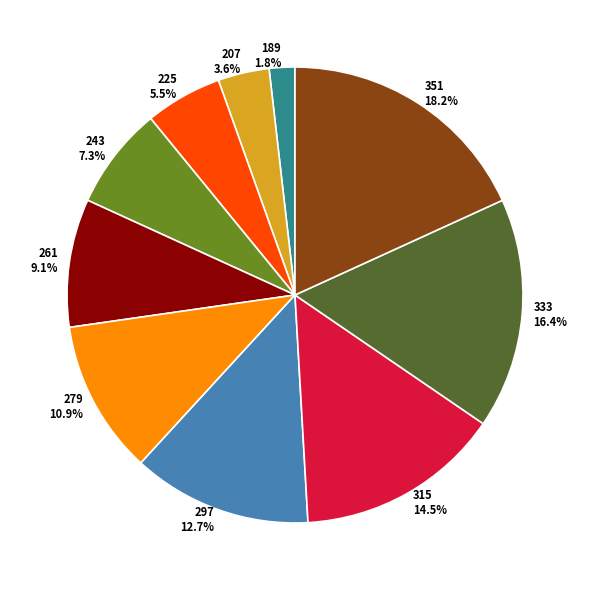

To the nearest percent, what portion does 243 represent?

7%